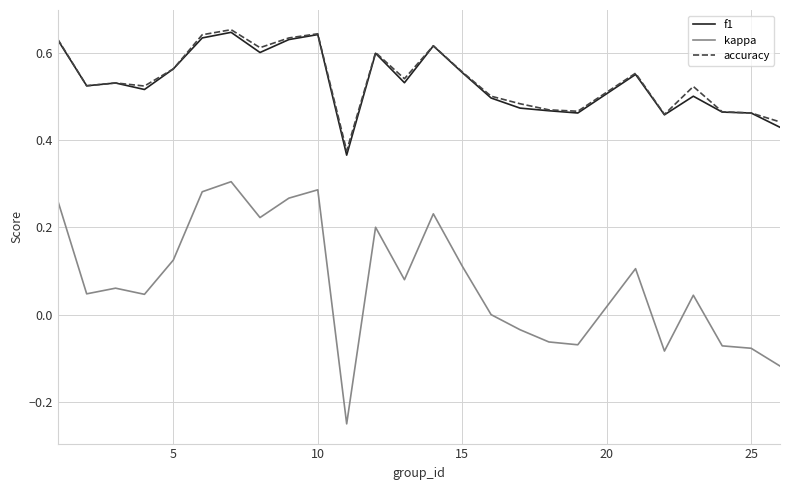

Which series has the largest range (max minus min)?

kappa